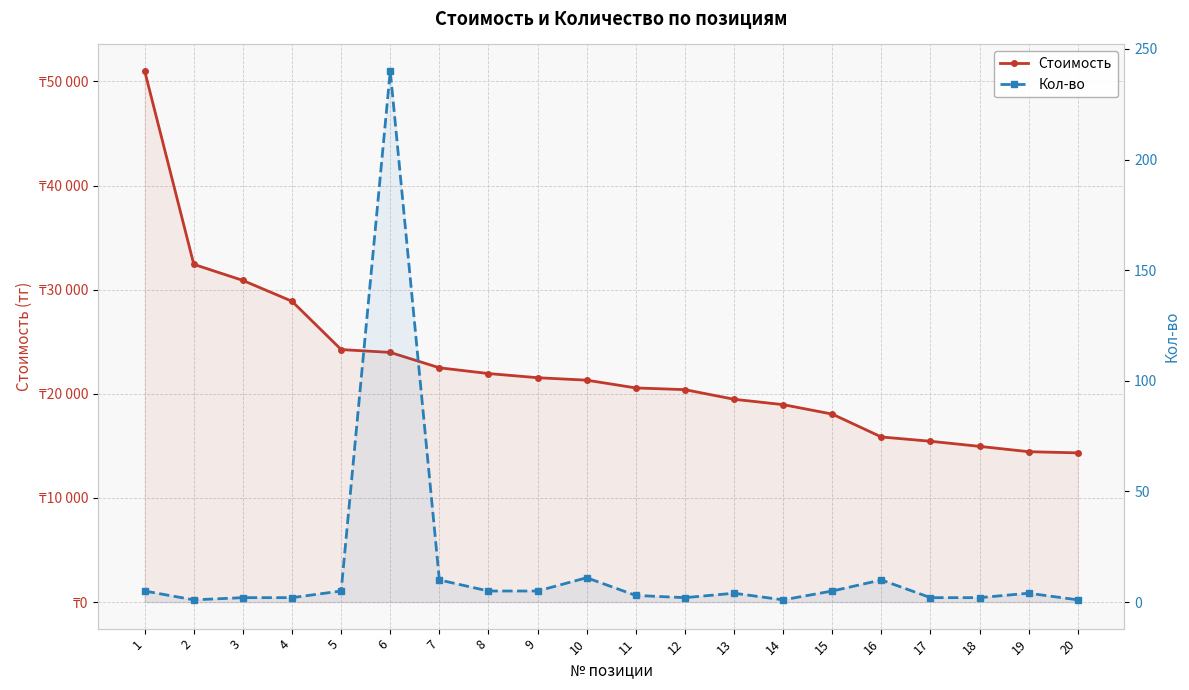

Reading left to right, what are all the values shown in this chart?

Стоимость: 51000.0	32431.8	30887.4	28885.5	24250.0	23976.0	22500.0	21945.2	21546.6	21310.6	20565.3	20400.0	19476.6	18960.0	18052.1	15855.2	15444.0	14952.7	14441.7	14328.4
Кол-во: 5.0	1.0	2.0	2.0	5.0	240.0	10.0	5.0	5.0	11.0	3.0	2.0	4.0	1.0	5.0	10.0	2.0	2.0	4.0	1.0